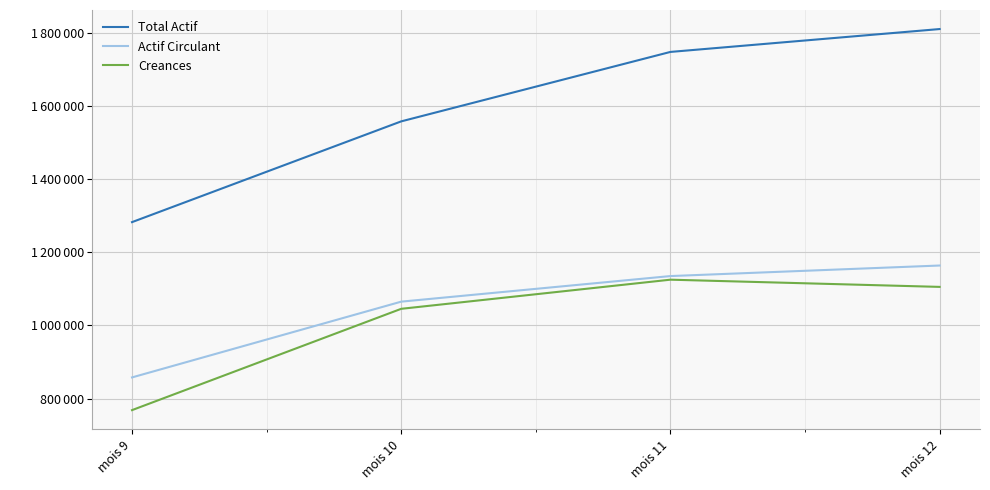

What are all the series names shown in the legend?

Total Actif, Actif Circulant, Creances